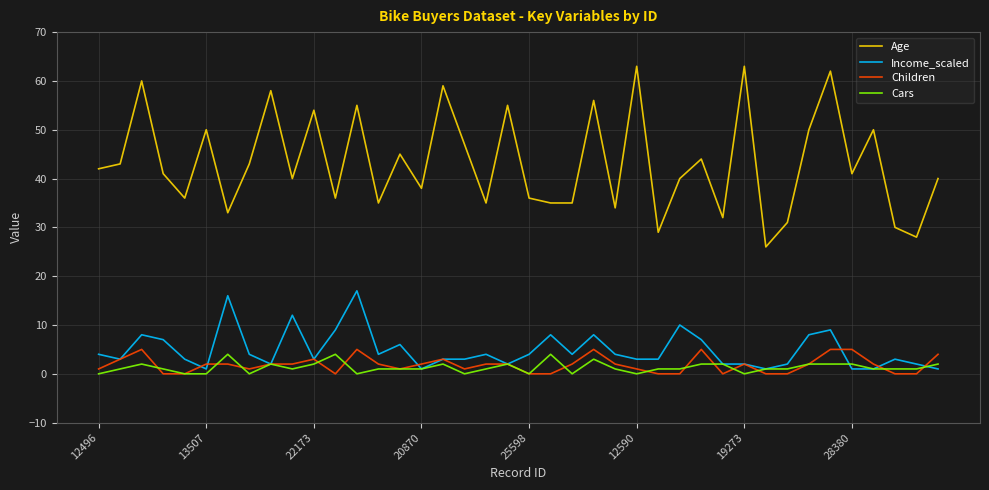

Reading left to right, what are all the values shown in this chart?

Age: 42	43	60	41	36	50	33	43	58	40	54	36	55	35	45	38	59	47	35	55	36	35	35	56	34	63	29	40	44	32	63	26	31	50	62	41	50	30	28	40
Income_scaled: 4	3	8	7	3	1	16	4	2	12	3	9	17	4	6	1	3	3	4	2	4	8	4	8	4	3	3	10	7	2	2	1	2	8	9	1	1	3	2	1
Children: 1	3	5	0	0	2	2	1	2	2	3	0	5	2	1	2	3	1	2	2	0	0	2	5	2	1	0	0	5	0	2	0	0	2	5	5	2	0	0	4
Cars: 0	1	2	1	0	0	4	0	2	1	2	4	0	1	1	1	2	0	1	2	0	4	0	3	1	0	1	1	2	2	0	1	1	2	2	2	1	1	1	2